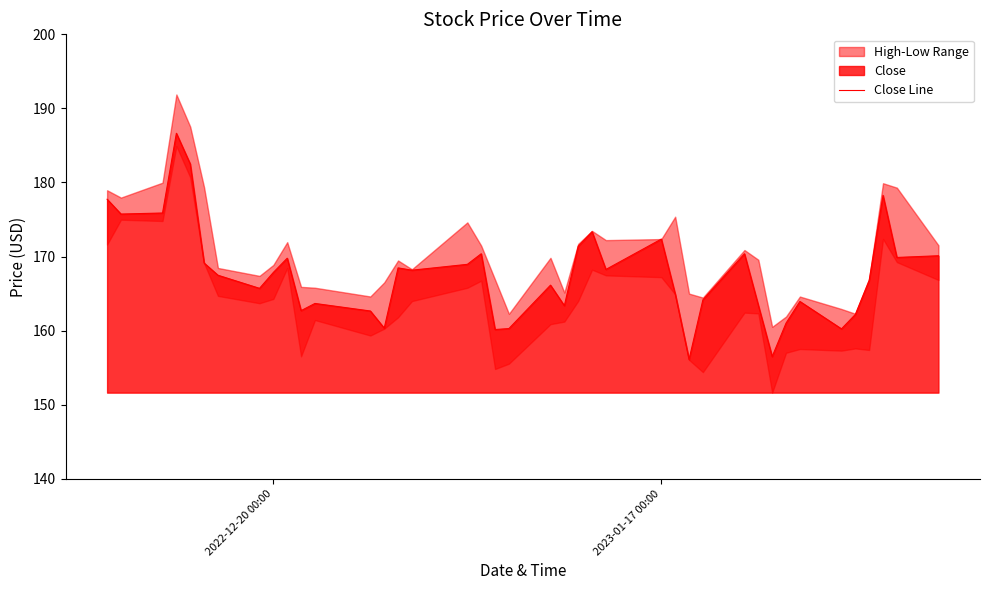

What is the average value?

167.7